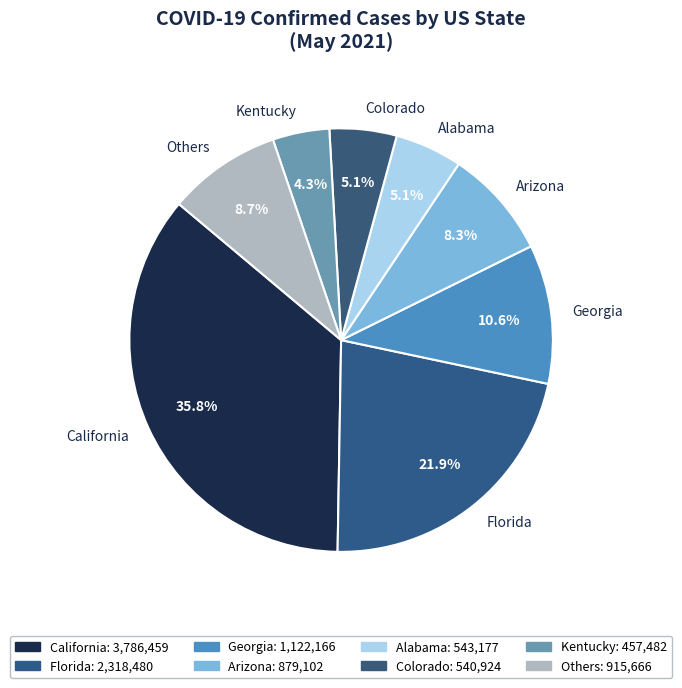

Count the number of slices in the pie.

8